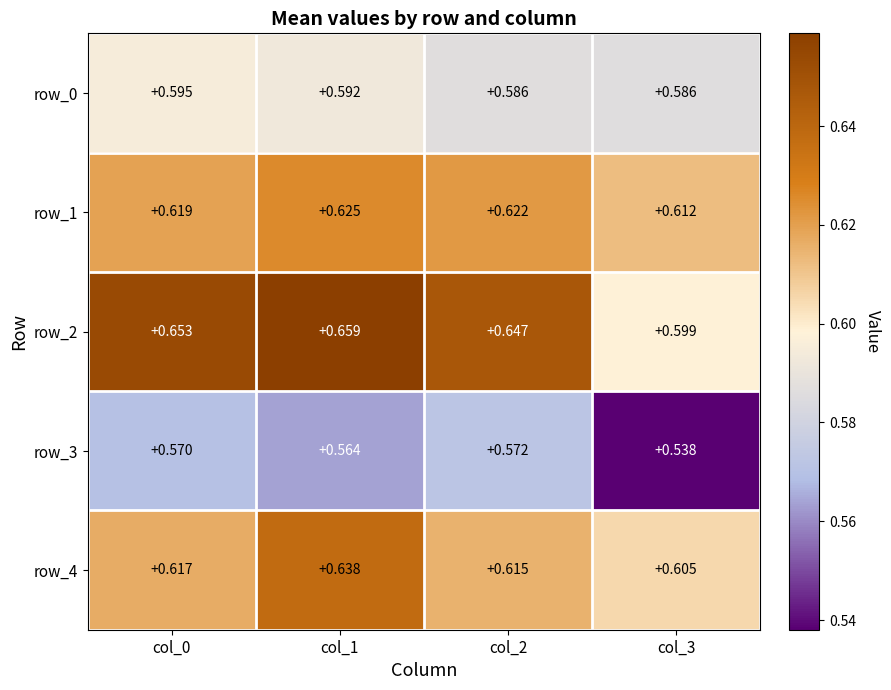

Which series has the largest total across all categories?

row_2